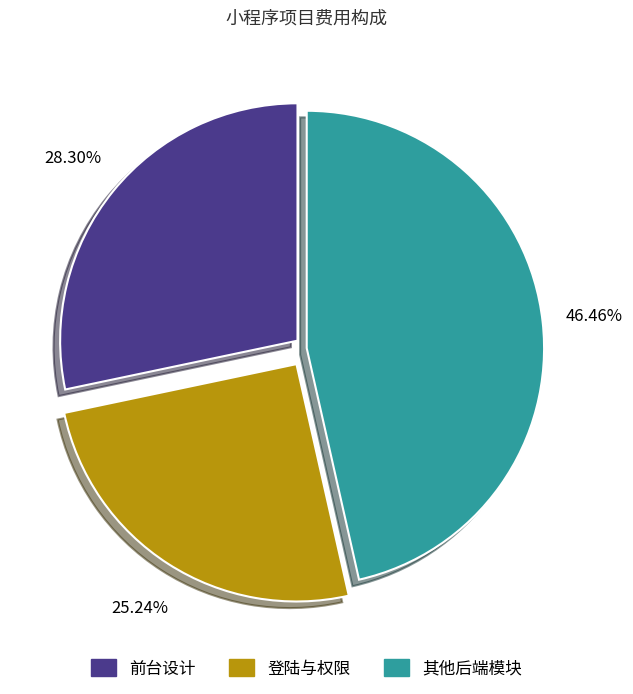

Is there any slice that represents more than half of the pie?

No